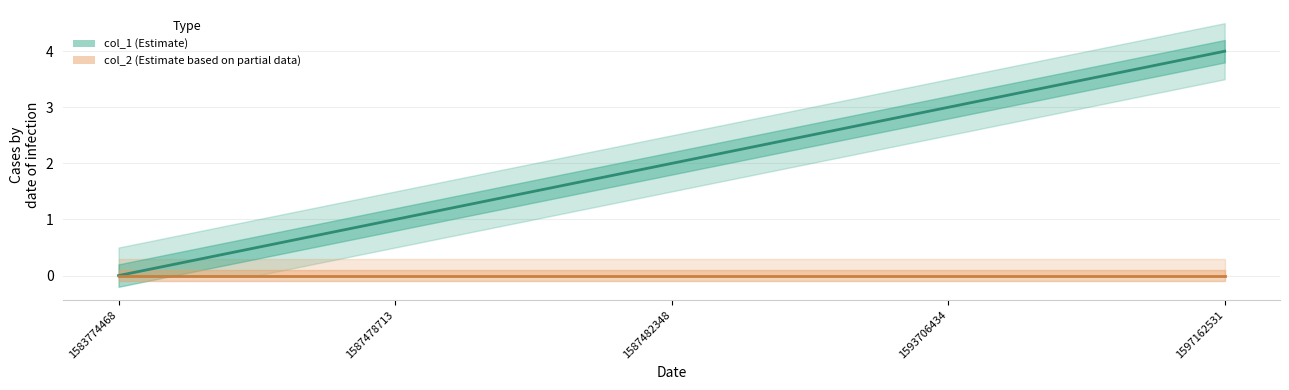

What are all the series names shown in the legend?

col_1, col_2